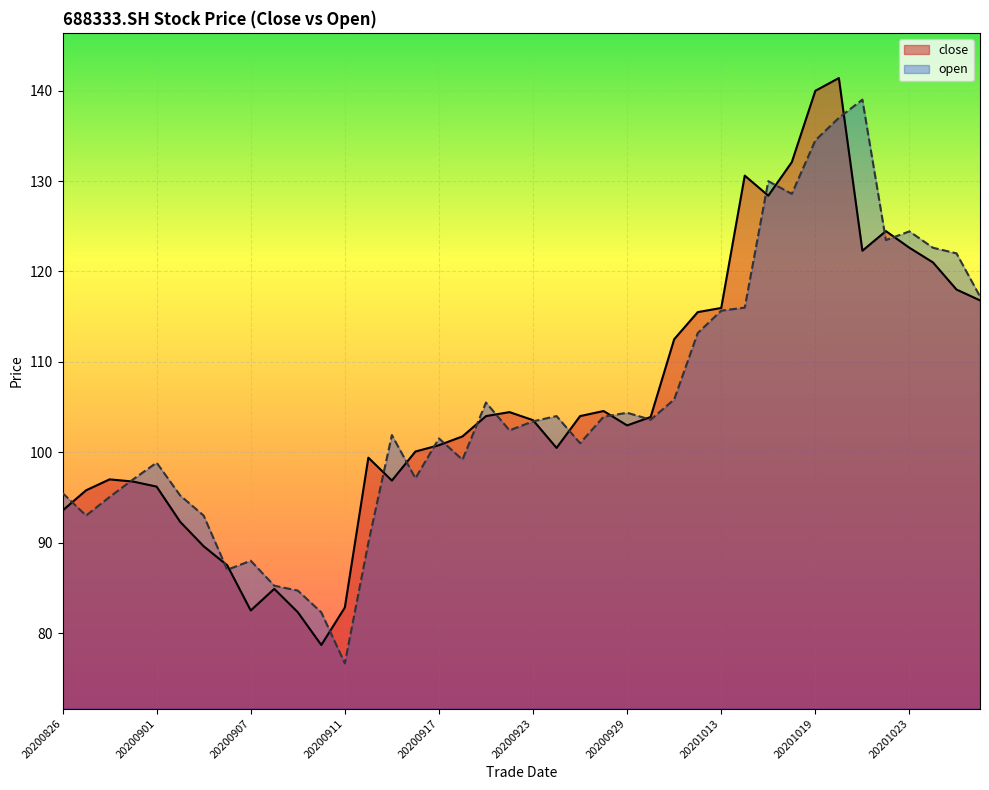

The value of open at 20200924 is 158.8. True or false?

False